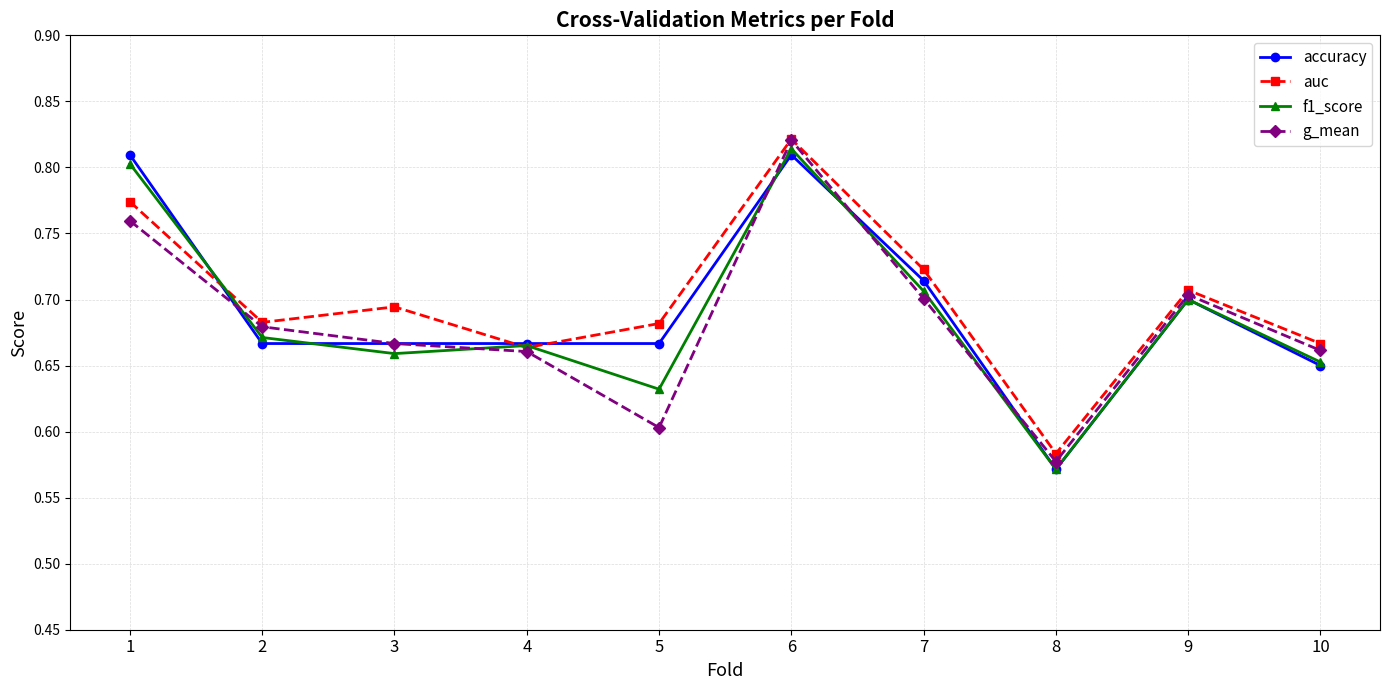

In f1_score, how many points are higher than both neighbors (excluding endpoints)?

3